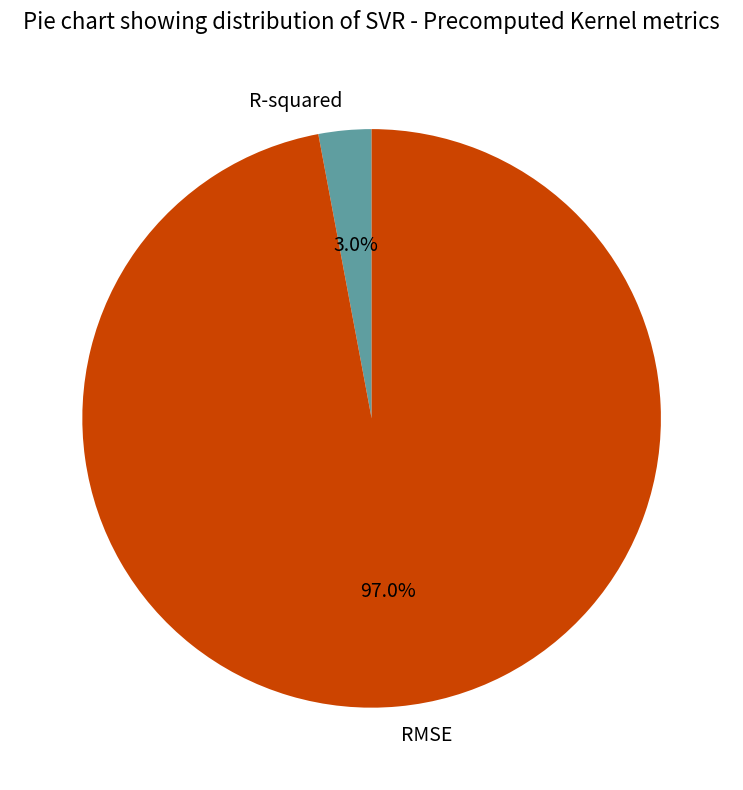

To the nearest percent, what is the average slice percentage?

50%